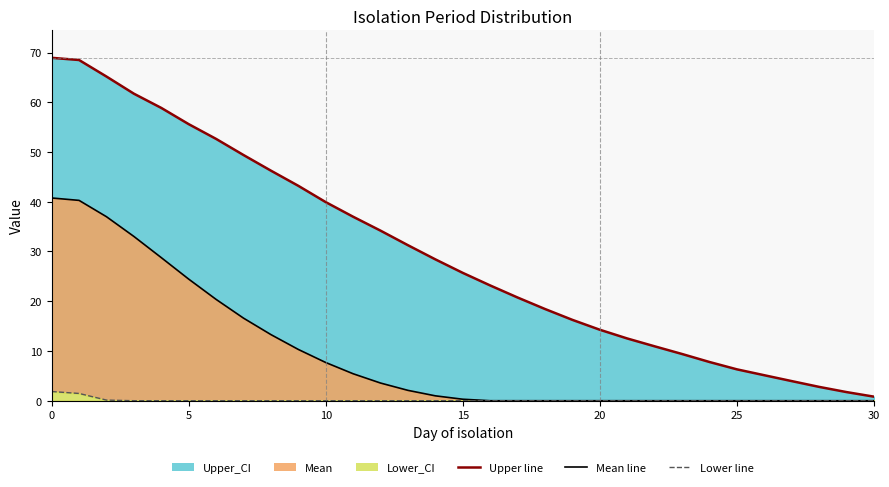

List the series in order of their peak value, highest first.

Upper_CI, Mean, Lower_CI